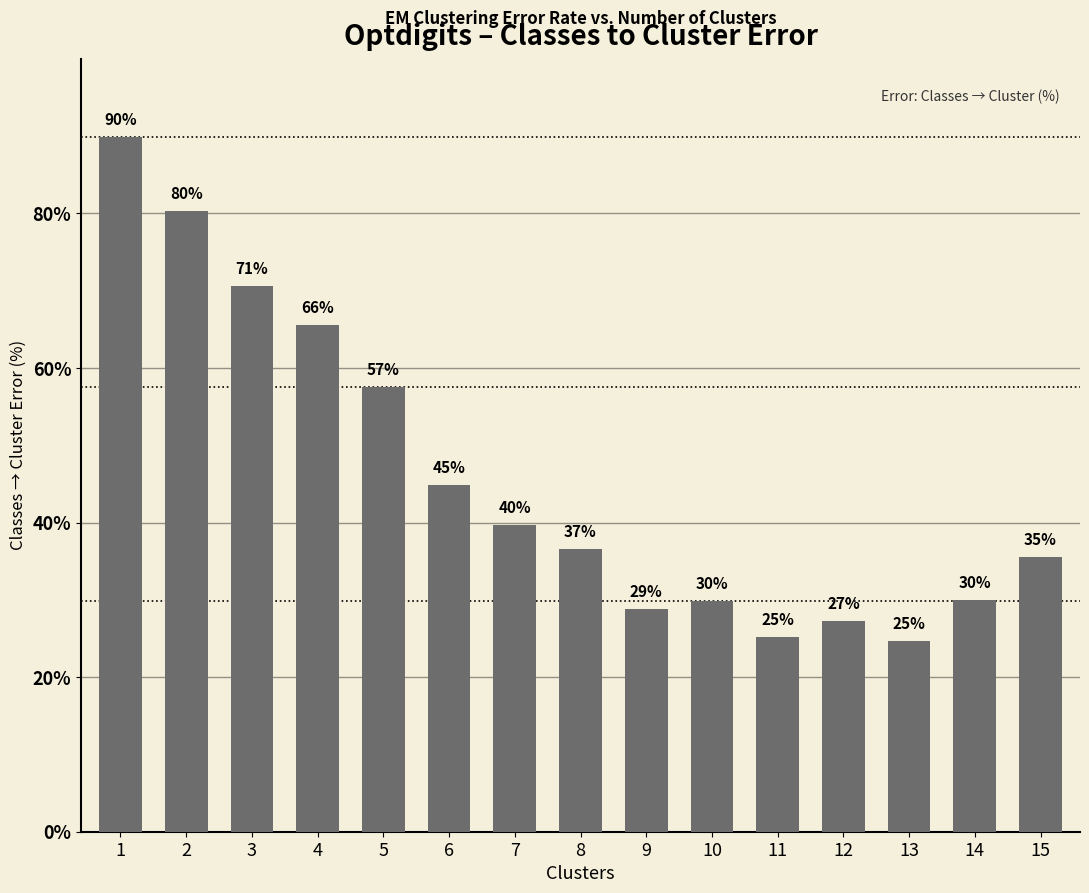

How many bars are there in total?

15